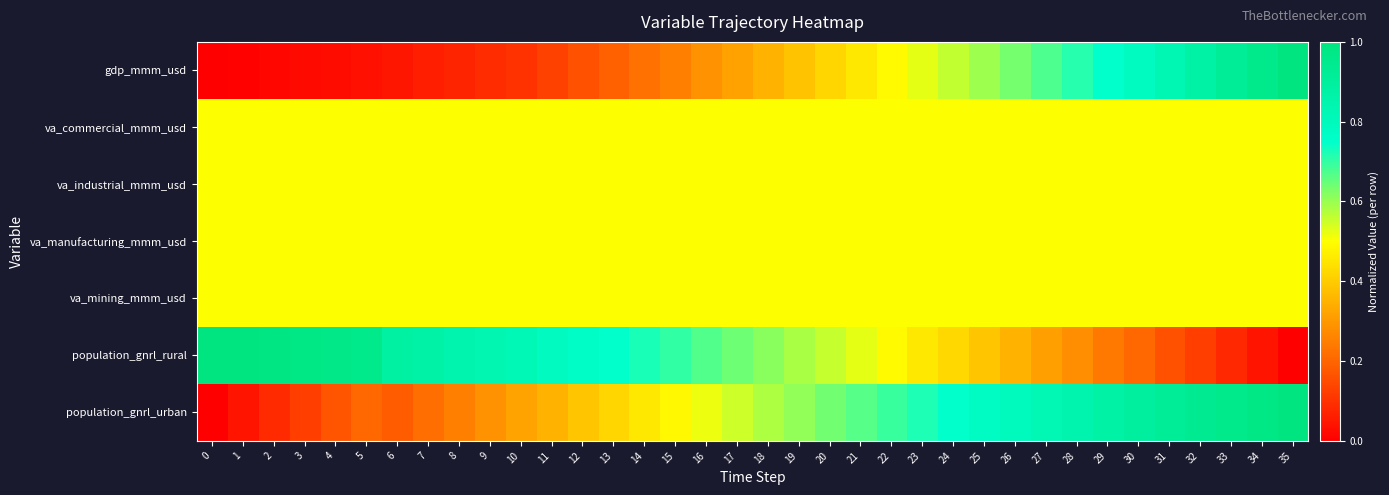

Rank the series by their maximum value, from lowest to highest.

va_commercial_mmm_usd, va_industrial_mmm_usd, va_manufacturing_mmm_usd, va_mining_mmm_usd, gdp_mmm_usd, population_gnrl_rural, population_gnrl_urban